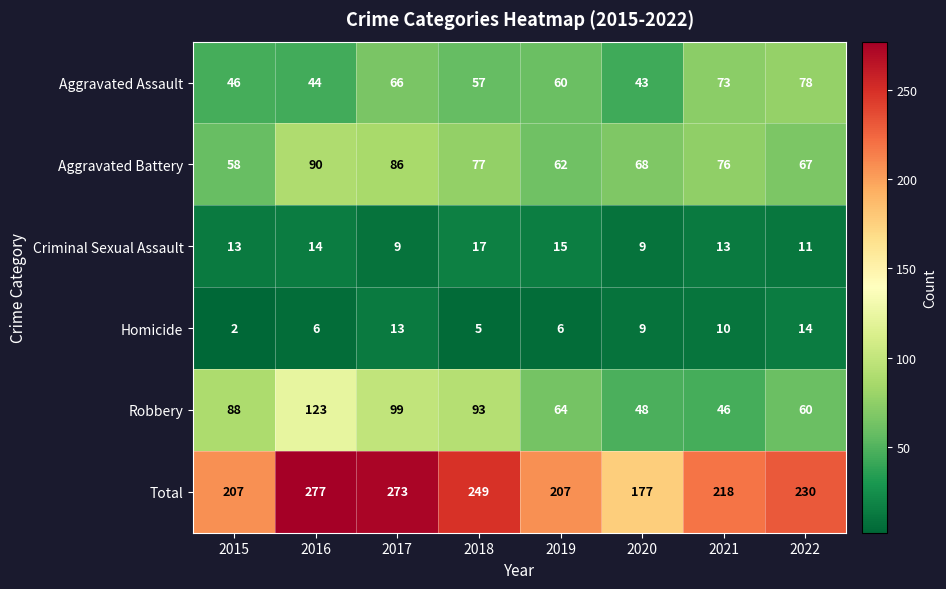

Is it true that Homicide equals 5 at 2021?

False